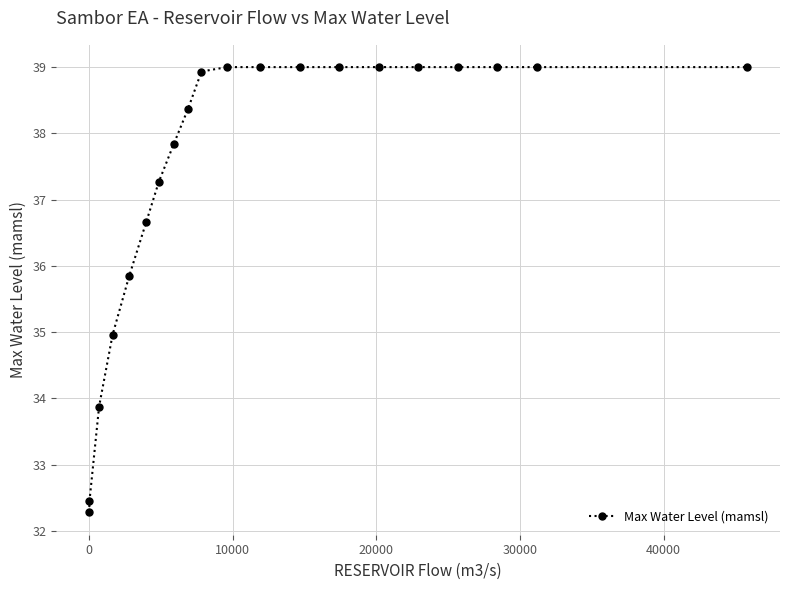

What is the value of the 12th point from the left?

39.0